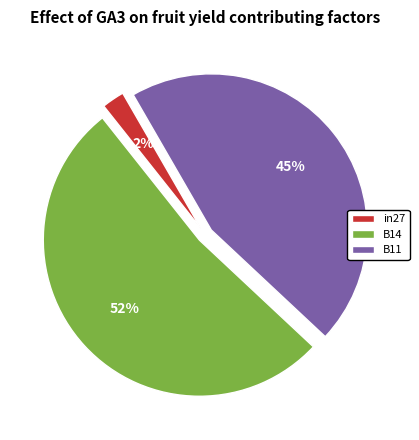

True or false: B11 accounts for 45% of the total.

True